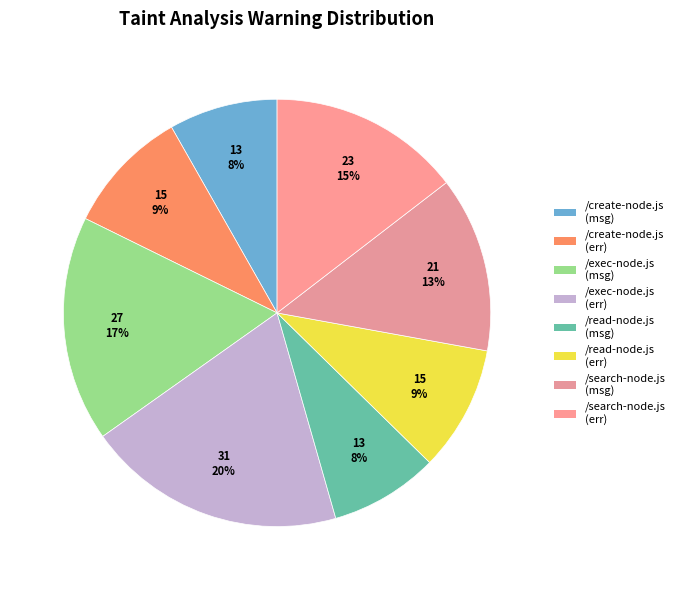

Which has a higher value, /search-node.js (err) or /read-node.js (err)?

/search-node.js (err)